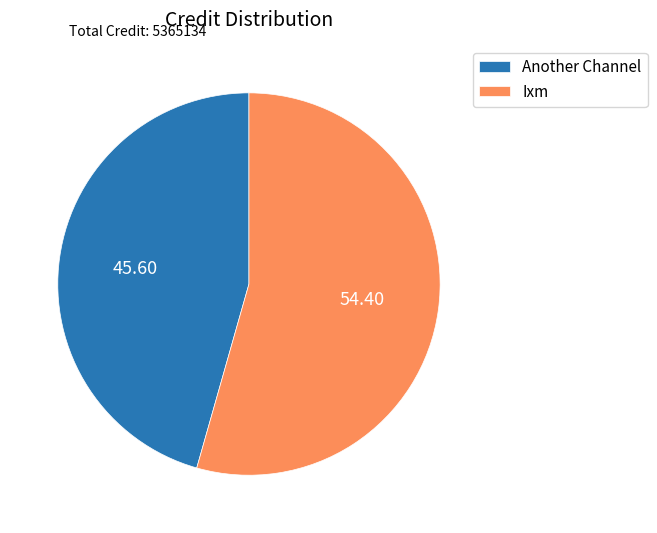

Approximately how many times larger is the value at Ixm compared to Another Channel?

1.2